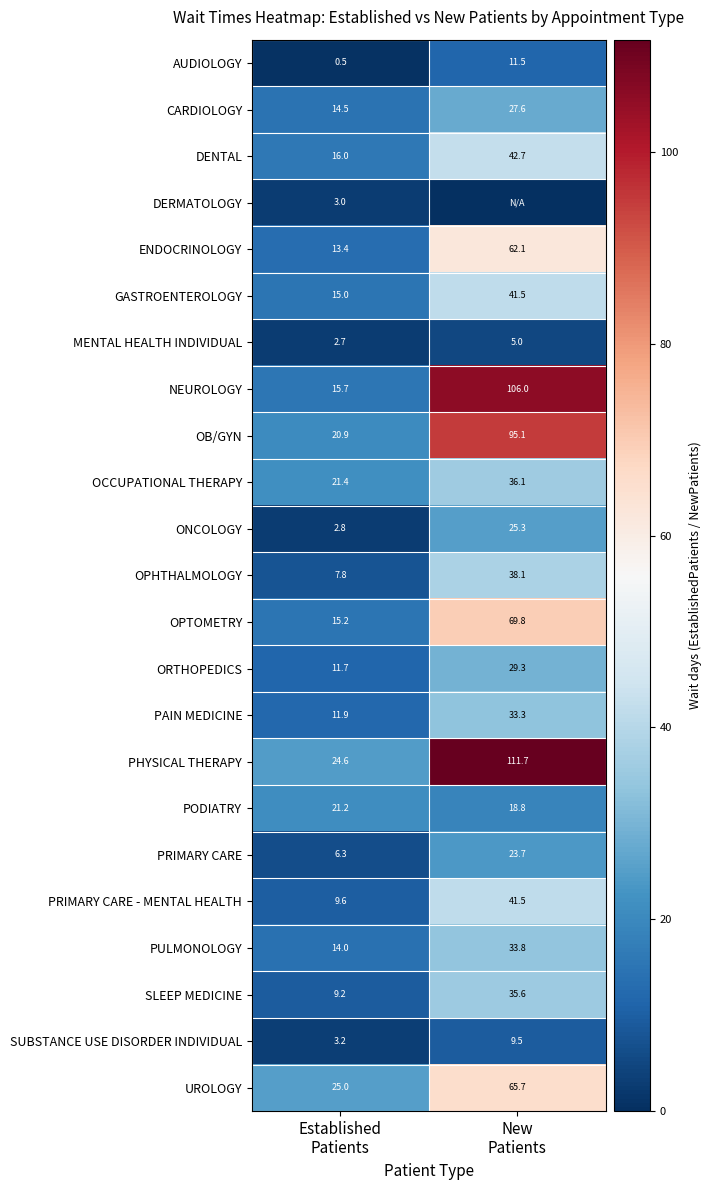

What is the average value of the ORTHOPEDICS series?

20.5